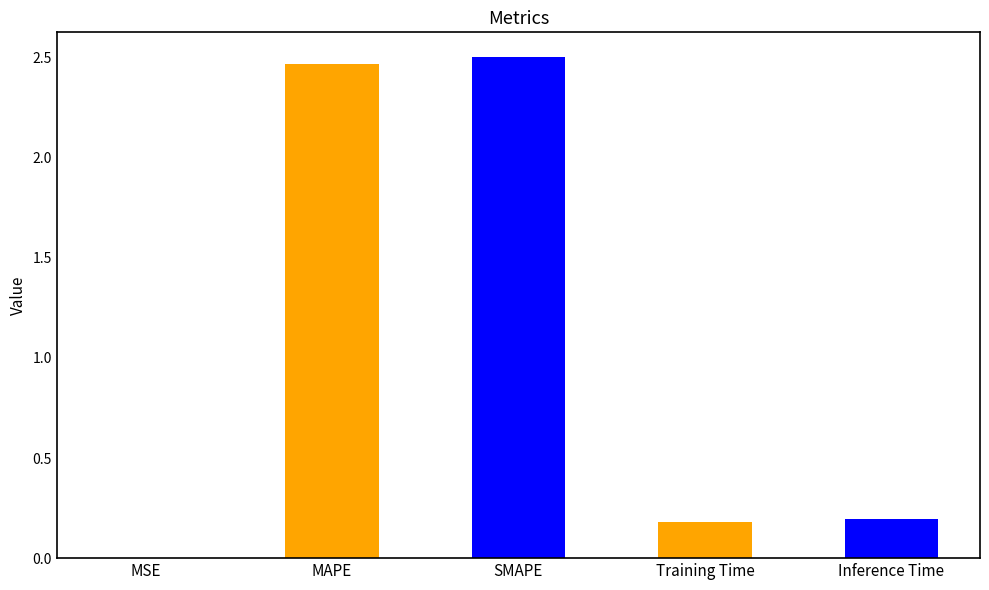

The value at SMAPE is 3.6. True or false?

False